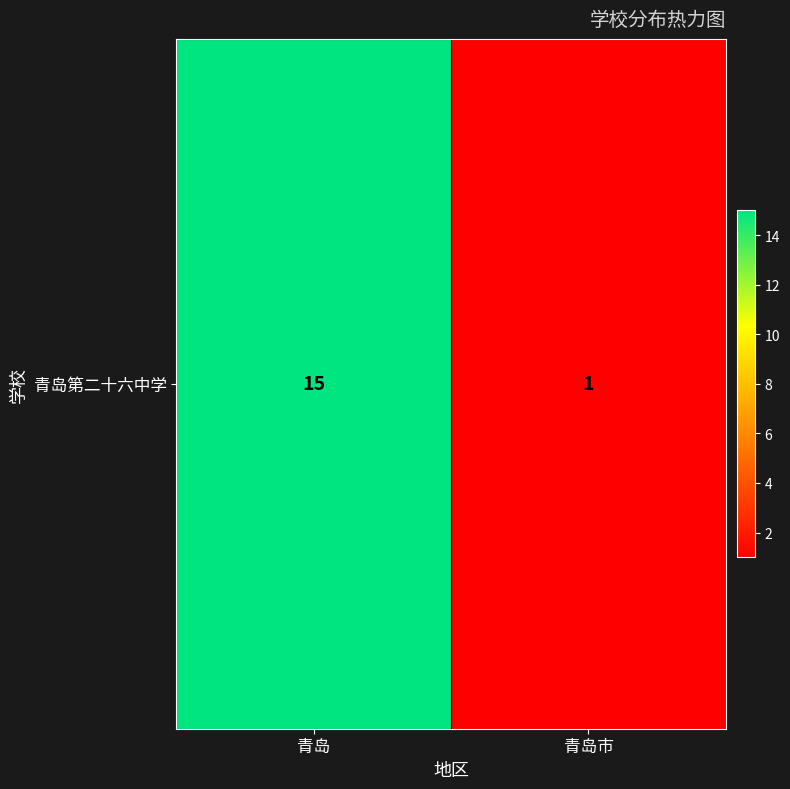

Reading left to right, list all the values displayed in this chart.

15	1